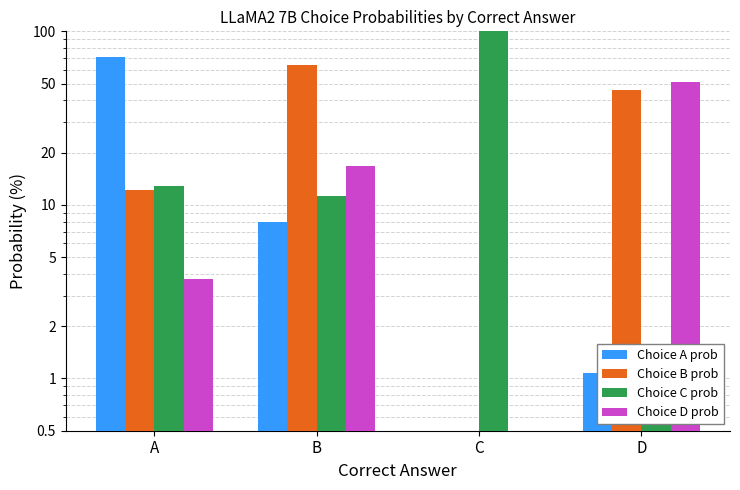

What is the sum of the Choice C prob values at C and D?

101.5